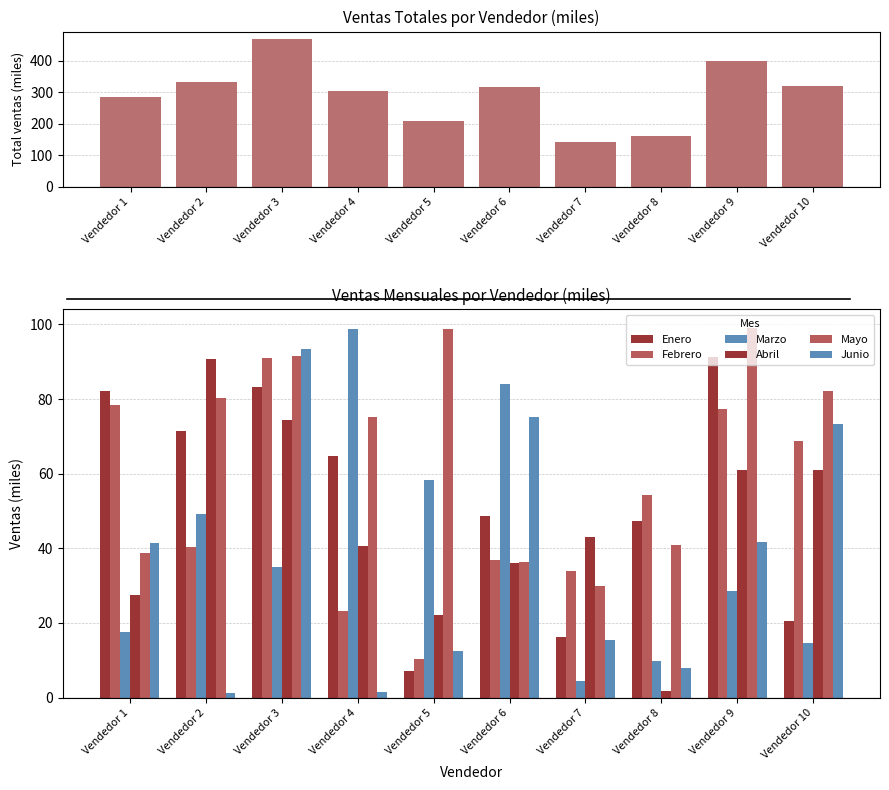

How many values in the Junio series exceed 41?

5